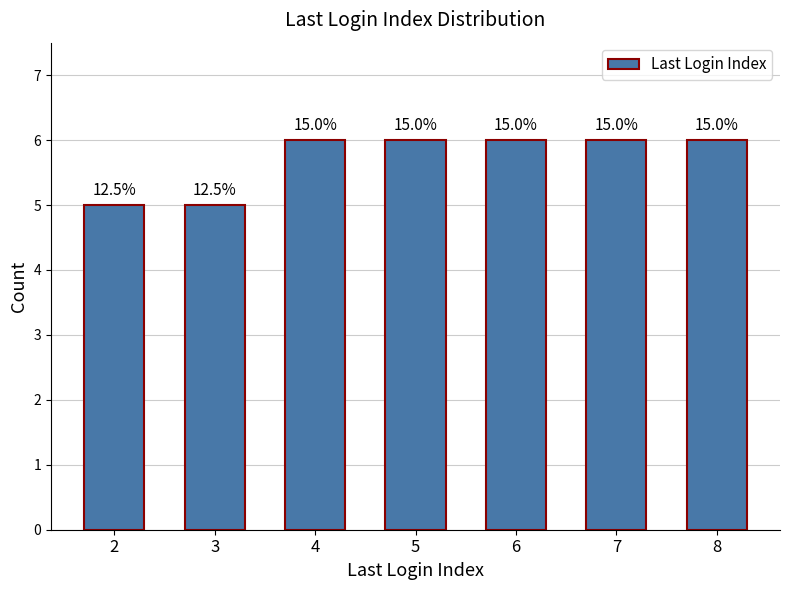

Does the chart contain any negative values?

No